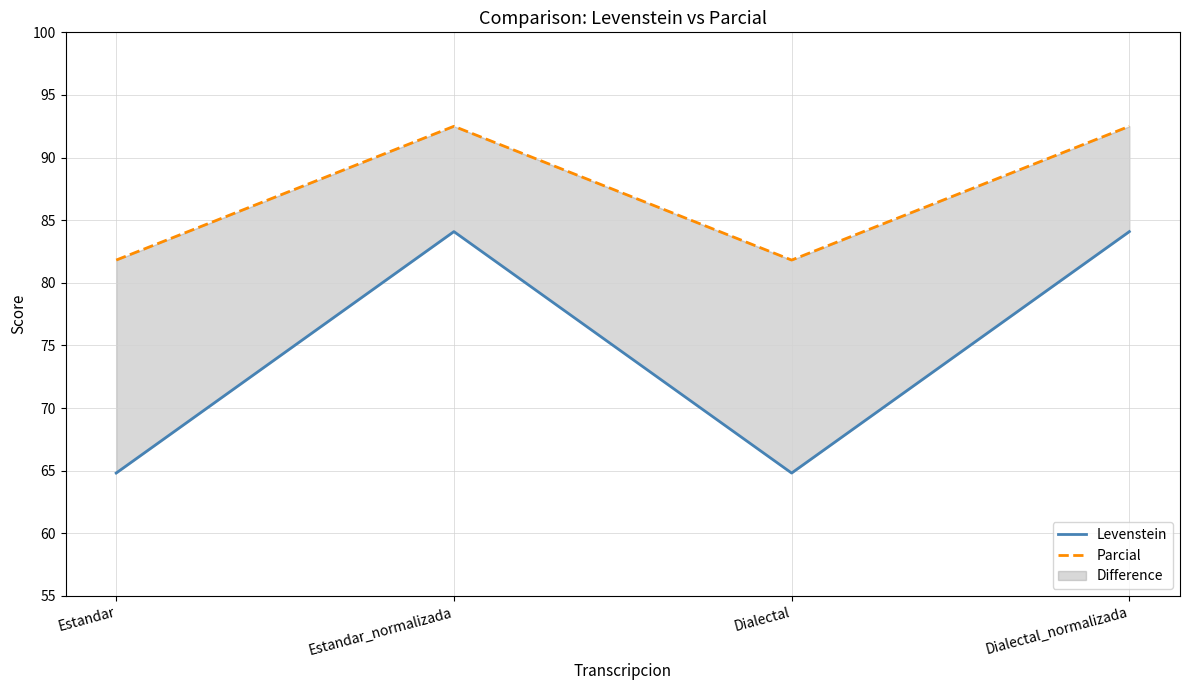

True or false: Levenstein and Parcial intersect in this chart.

False